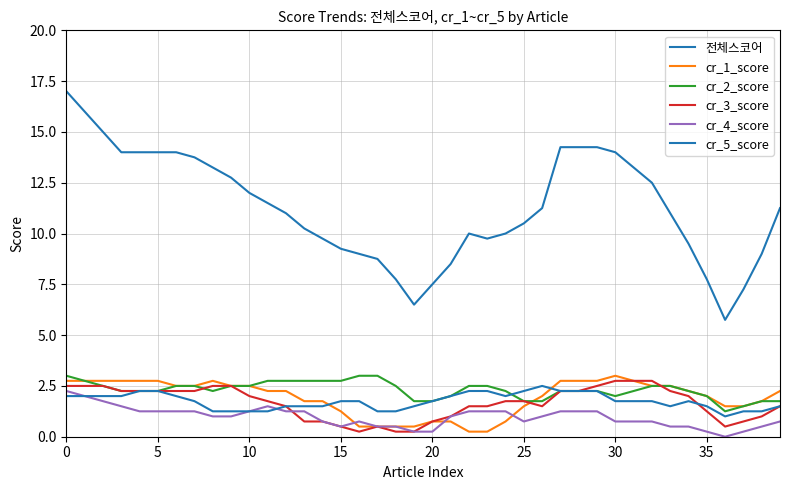

How many lines are shown in the chart?

6